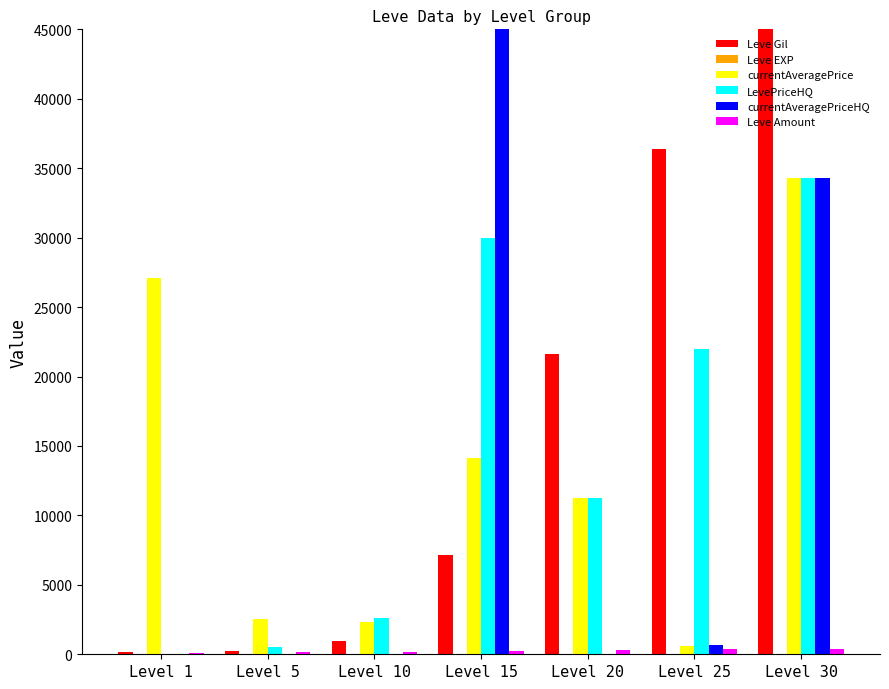

How many groups of bars are there?

7